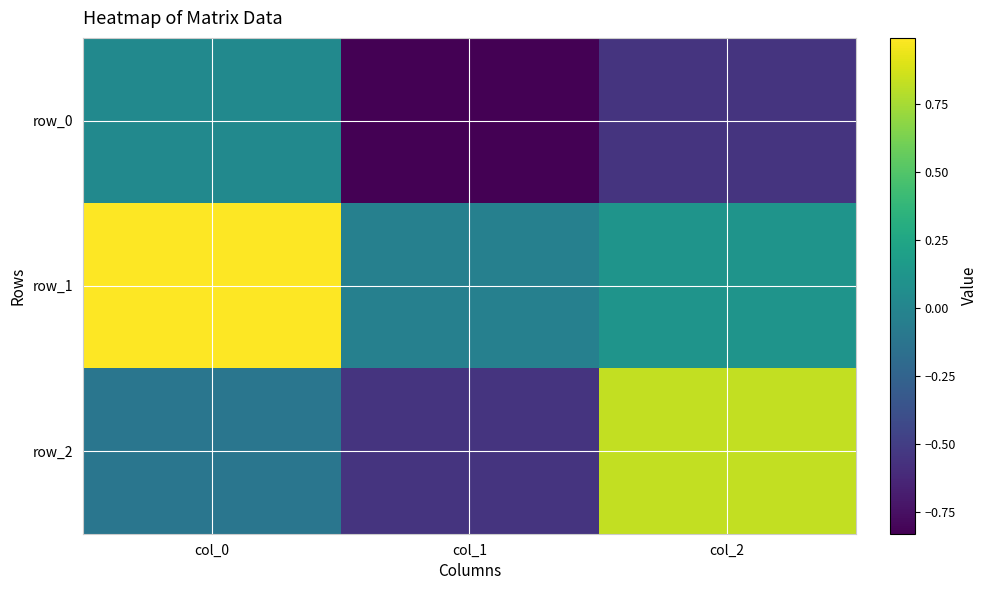

At how many categories does at least one series exceed 0?

2